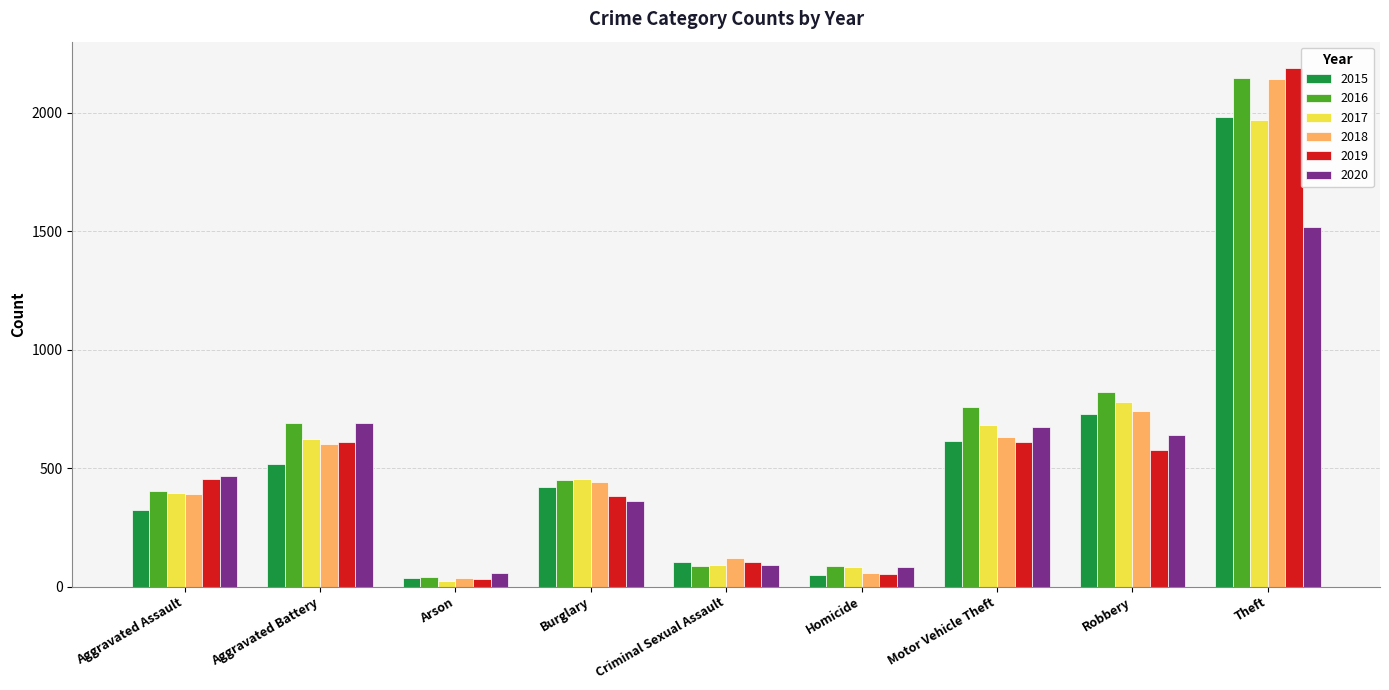

The 2017 series shows 780 at Robbery. True or false?

True